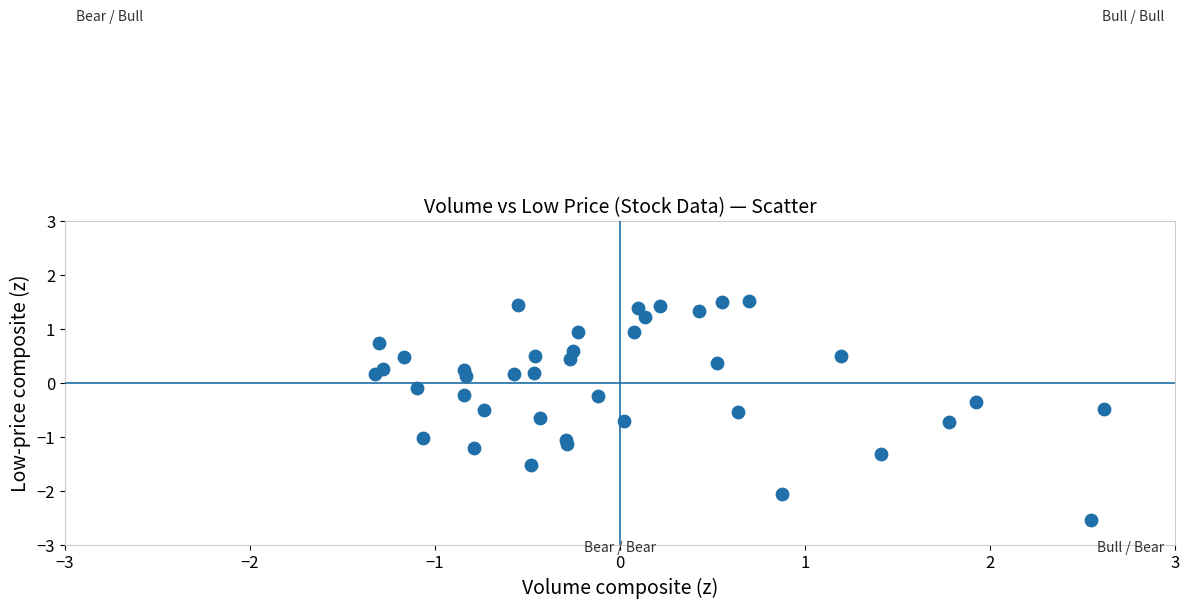

What is the range of X values (max minus min)?

3.9